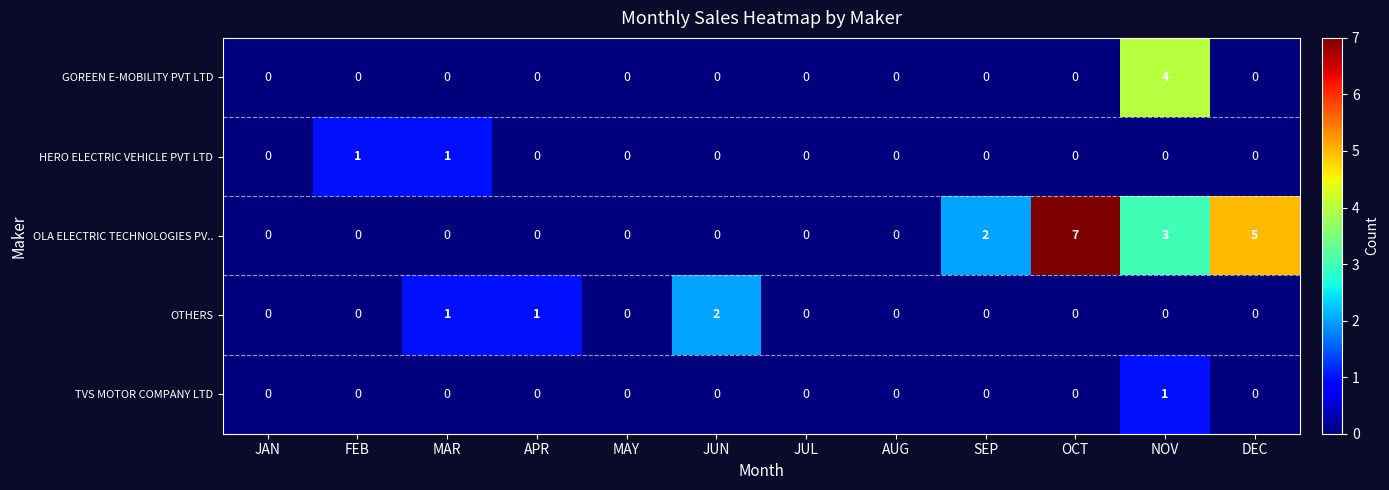

Which series changed the most between FEB and JUN?

OTHERS